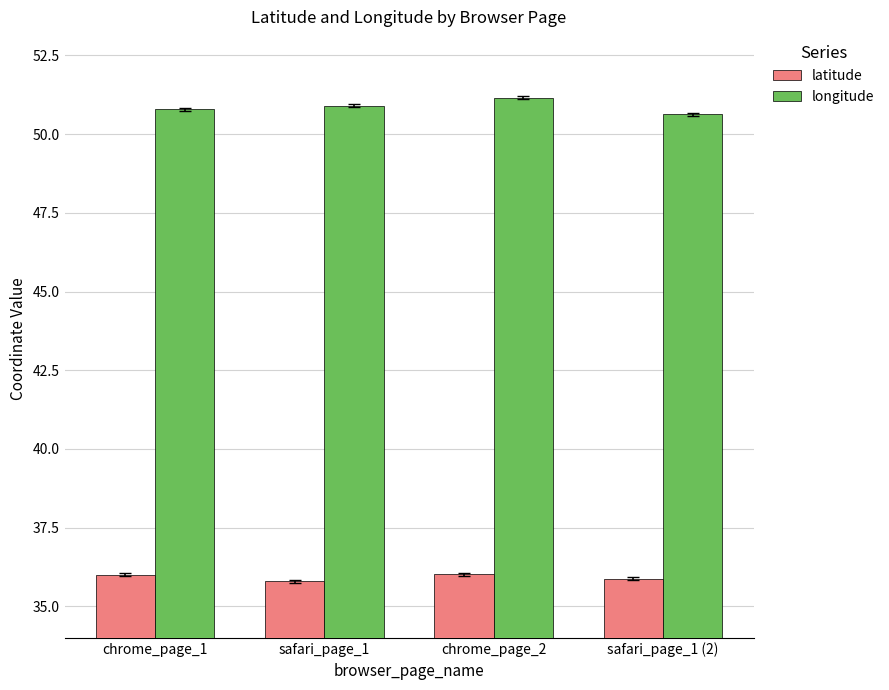

What is the label of the 1st bar from the right?

safari_page_1 (2)